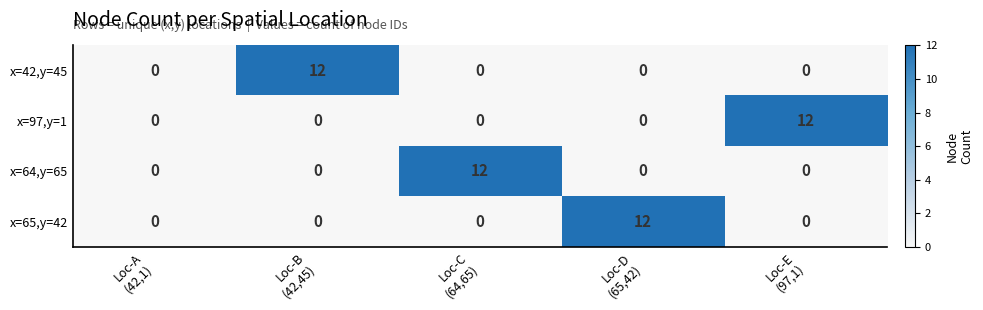

What is the difference between the maximum and minimum values in the x=65,y=42 series?

12